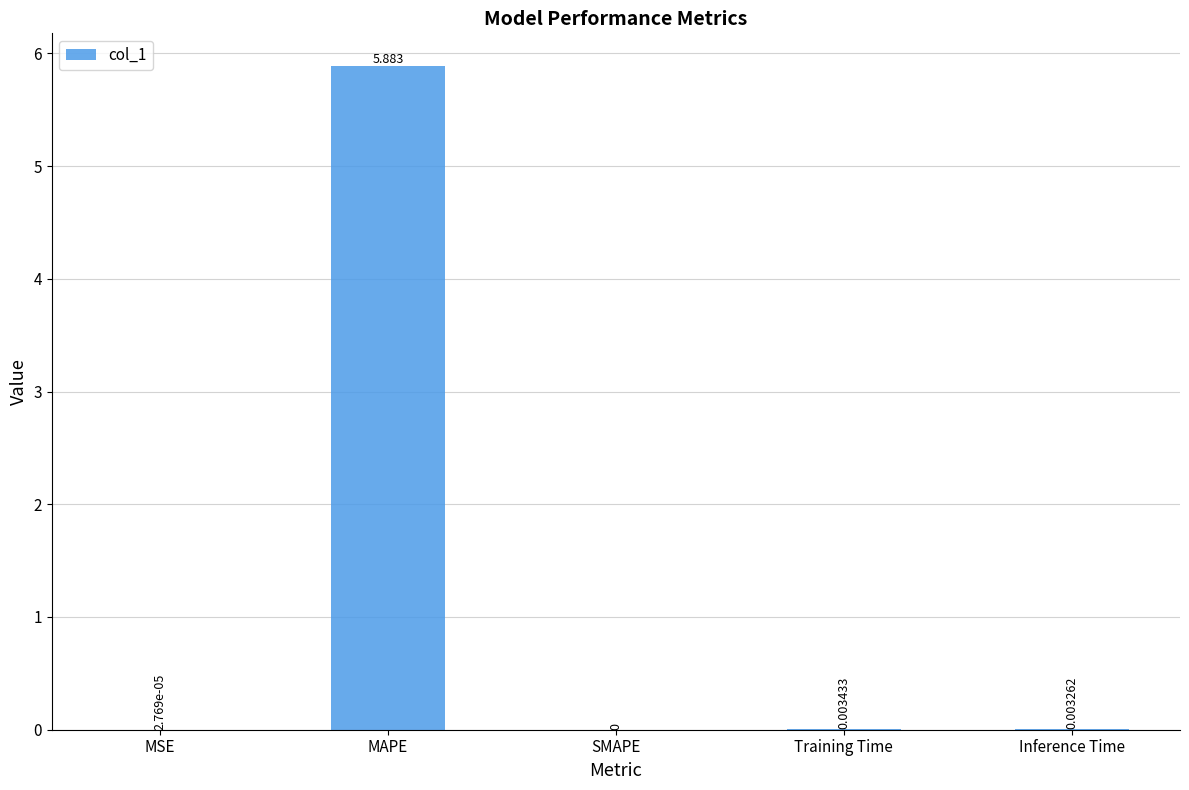

Between MAPE and Inference Time, which is larger?

MAPE